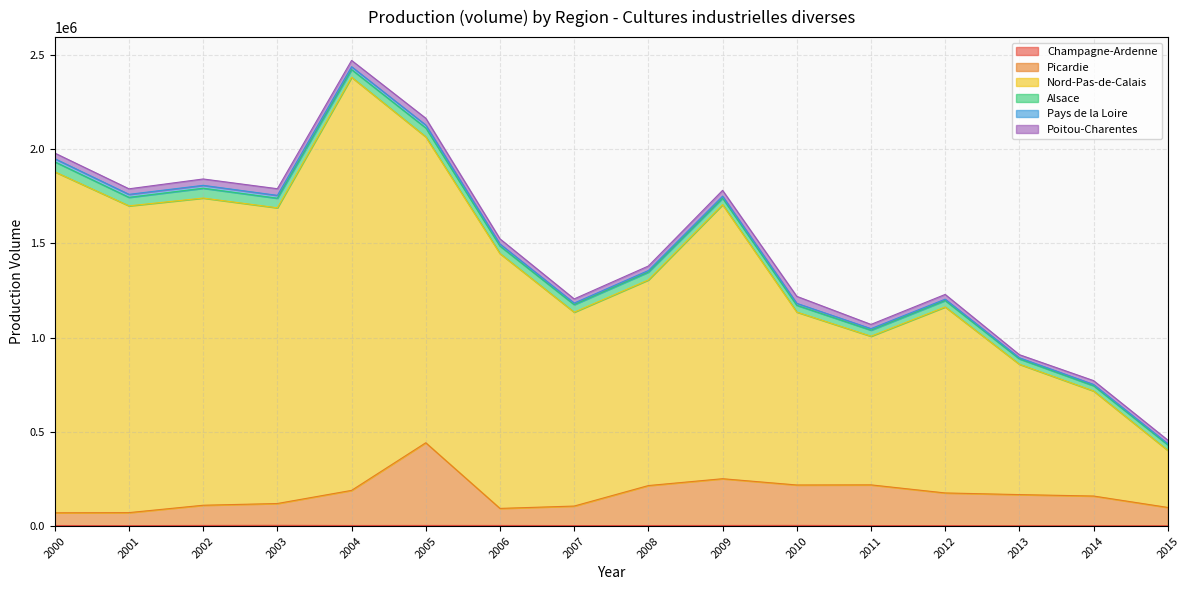

What is the greatest value displayed?

2436562